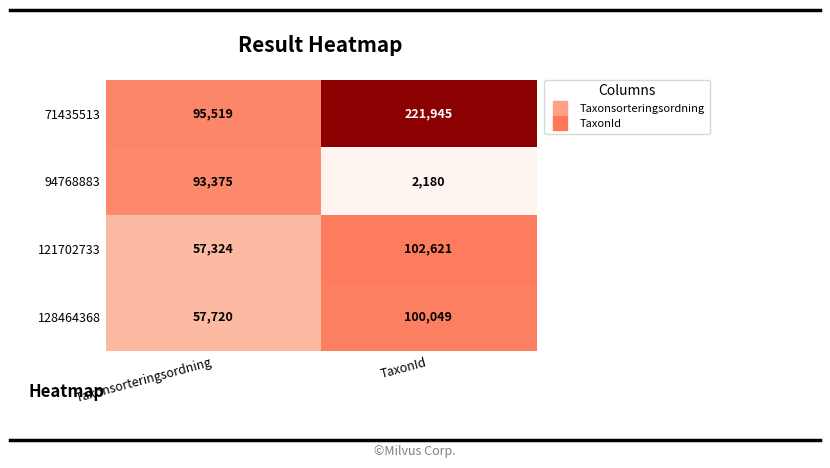

At which category is the sum across all series the highest?

TaxonId